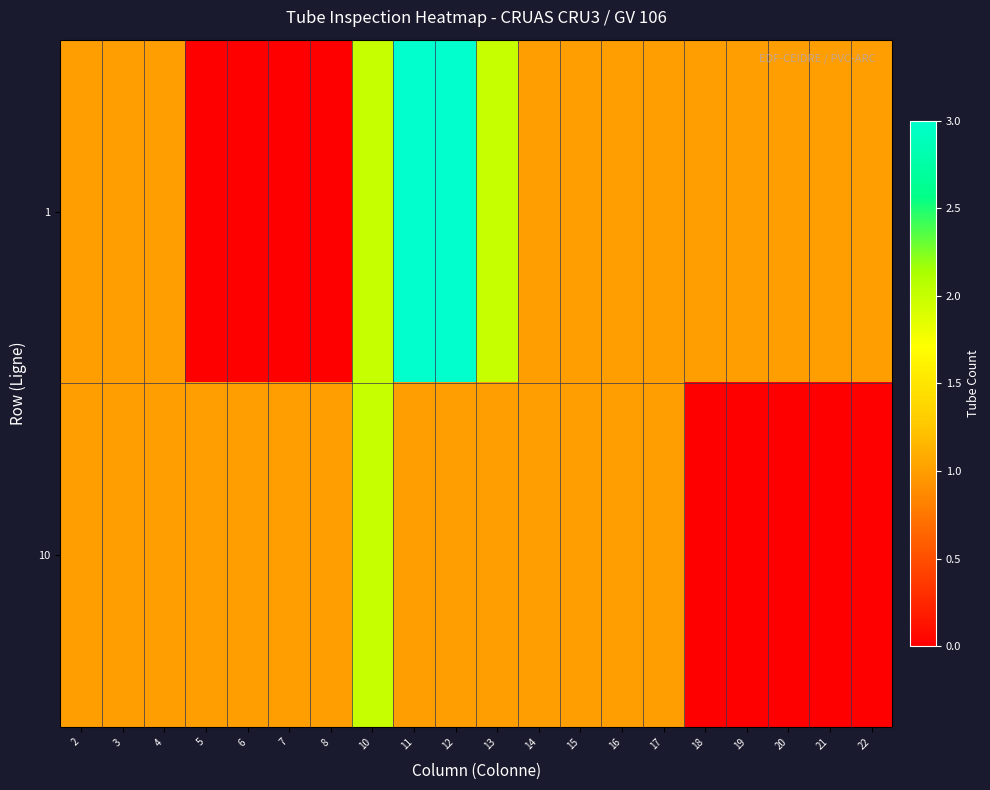

Rank the series by their average value, from lowest to highest.

10, 1